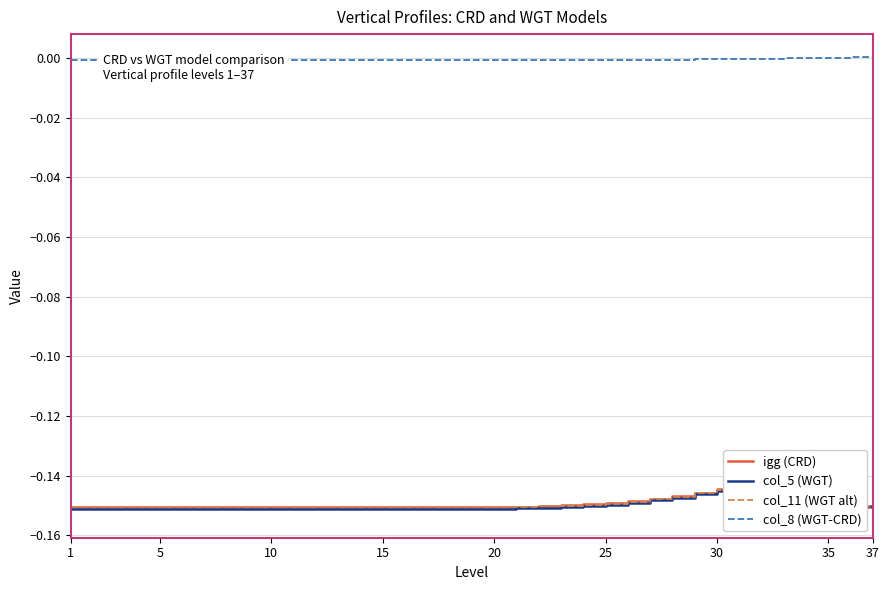

What are all the series names shown in the legend?

igg (CRD), col_5 (WGT), col_11 (WGT alt), col_8 (WGT-CRD)